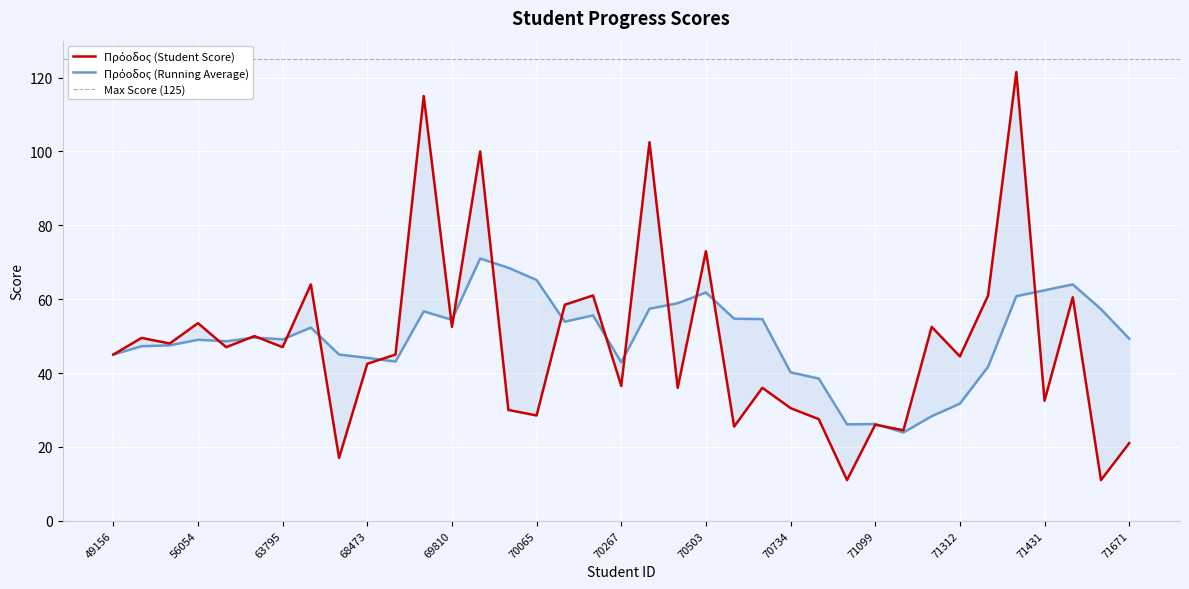

Which category has the lowest value across all series?

71032